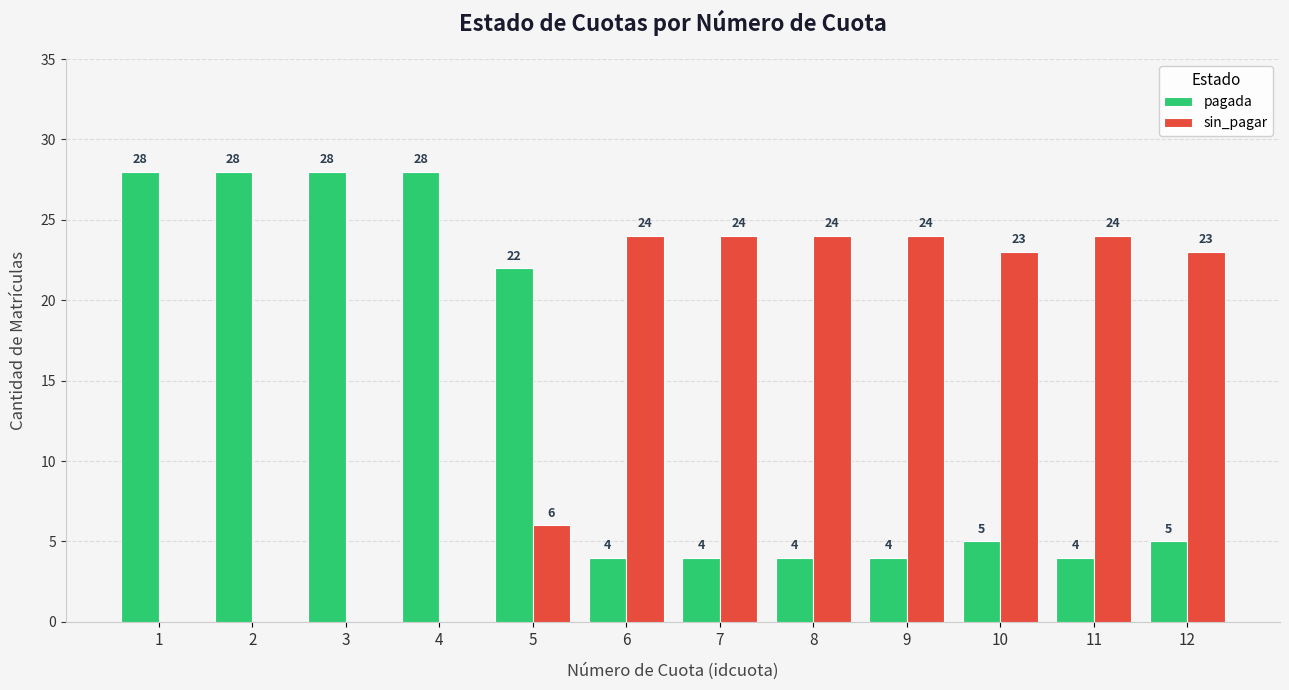

Reading right to left, extract all data points from this chart.

pagada: 12=5	11=4	10=5	9=4	8=4	7=4	6=4	5=22	4=28	3=28	2=28	1=28
sin_pagar: 12=23	11=24	10=23	9=24	8=24	7=24	6=24	5=6	4=0	3=0	2=0	1=0